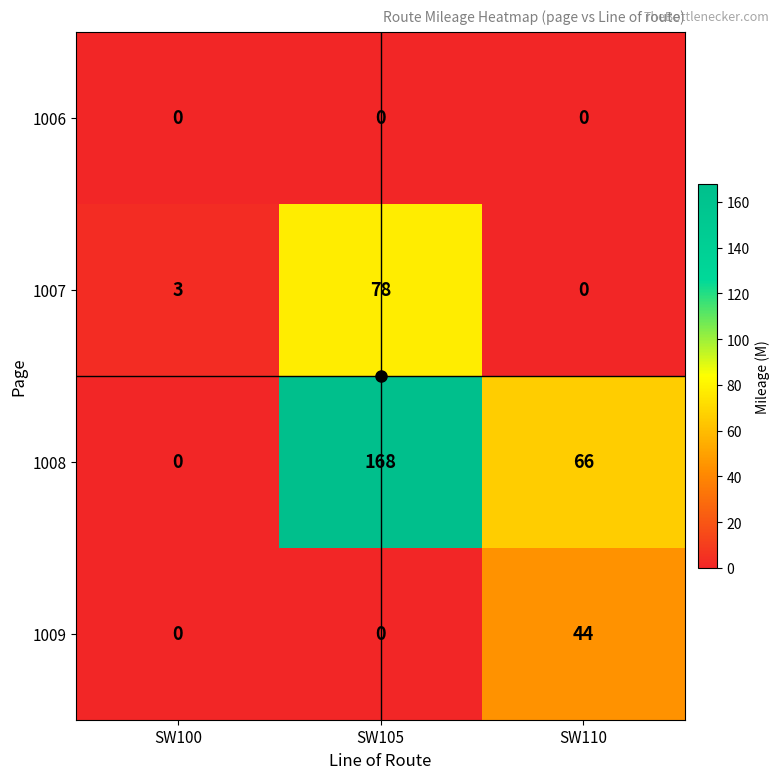

What is the difference between the maximum and minimum values in the 1007 series?

78